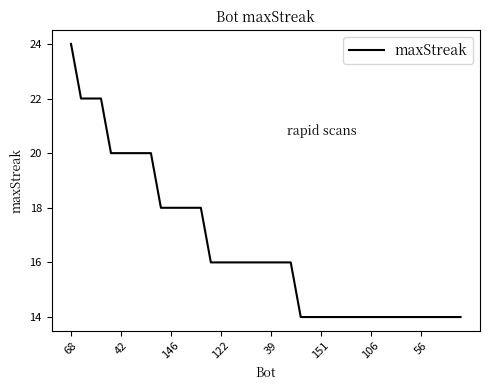

What is the maximum value shown in the chart?

24